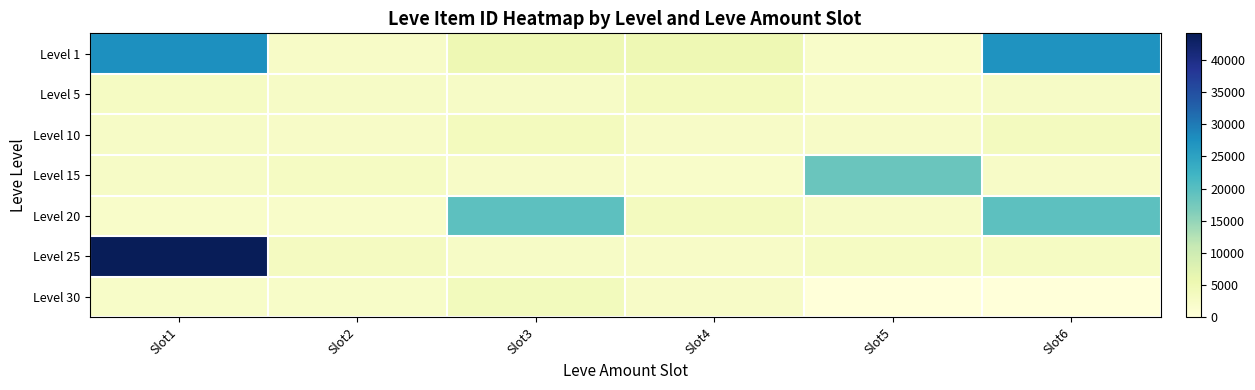

Reading left to right, transcribe all the data shown in this chart.

Level 1: Slot1=27713	Slot2=2494	Slot3=5071	Slot4=5091	Slot5=2226	Slot6=27125
Level 5: Slot1=3011	Slot2=2680	Slot3=2662	Slot4=3767	Slot5=2230	Slot6=2656
Level 10: Slot1=2673	Slot2=2496	Slot3=3775	Slot4=2495	Slot5=2470	Slot6=3550
Level 15: Slot1=2680	Slot2=3045	Slot3=2497	Slot4=2236	Slot5=18363	Slot6=2471
Level 20: Slot1=2241	Slot2=2239	Slot3=19534	Slot4=3557	Slot5=2712	Slot6=19533
Level 25: Slot1=44147	Slot2=3352	Slot3=2753	Slot4=2473	Slot5=3068	Slot6=3096
Level 30: Slot1=2260	Slot2=2257	Slot3=3833	Slot4=2501	Slot5=0	Slot6=0